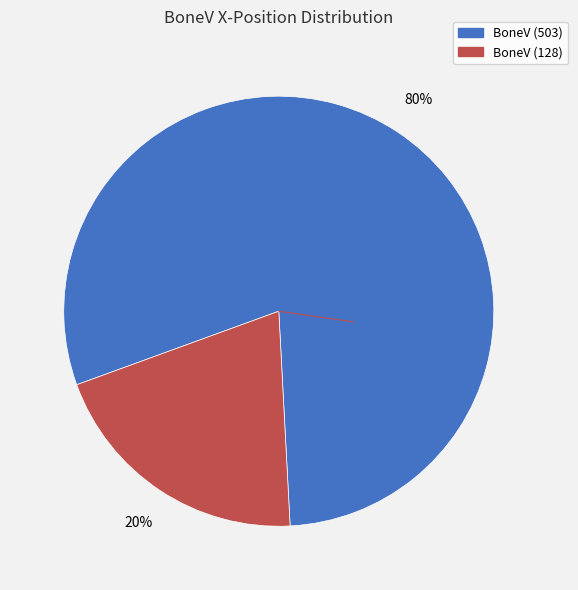

To the nearest percent, what is the combined percentage of BoneV (128) and BoneV (503)?

100%